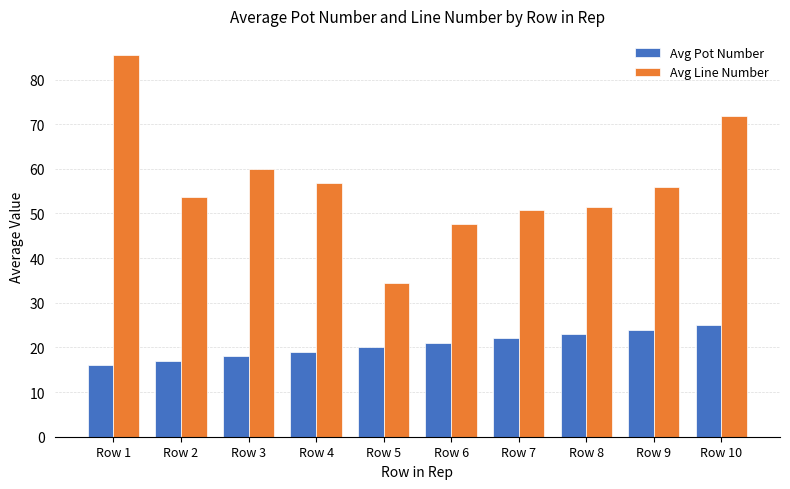

What is the total value across all series at Row 2?

70.8